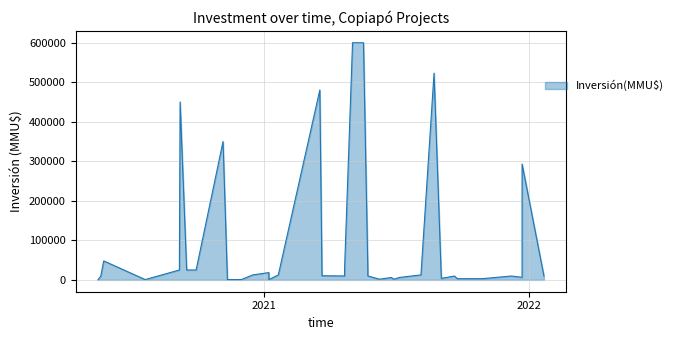

What is the greatest value displayed?

600000